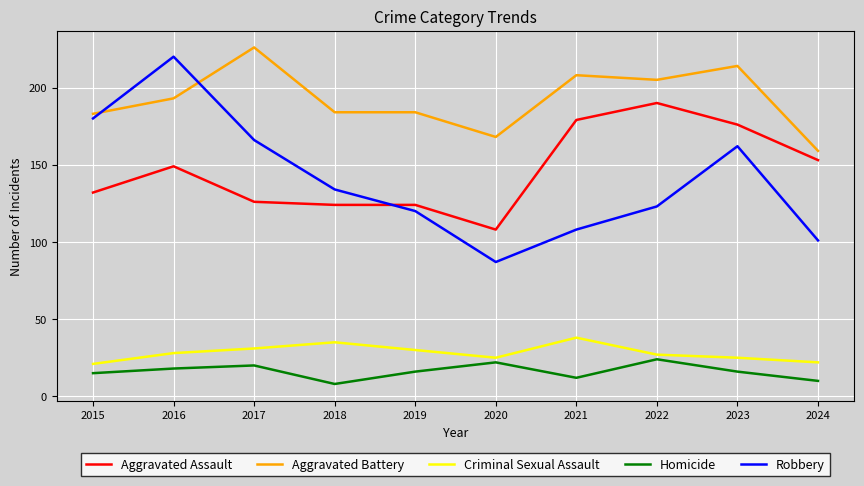

Reading right to left, transcribe all the data shown in this chart.

Aggravated Assault: 2024=153	2023=176	2022=190	2021=179	2020=108	2019=124	2018=124	2017=126	2016=149	2015=132
Aggravated Battery: 2024=159	2023=214	2022=205	2021=208	2020=168	2019=184	2018=184	2017=226	2016=193	2015=183
Criminal Sexual Assault: 2024=22	2023=25	2022=27	2021=38	2020=25	2019=30	2018=35	2017=31	2016=28	2015=21
Homicide: 2024=10	2023=16	2022=24	2021=12	2020=22	2019=16	2018=8	2017=20	2016=18	2015=15
Robbery: 2024=101	2023=162	2022=123	2021=108	2020=87	2019=120	2018=134	2017=166	2016=220	2015=180